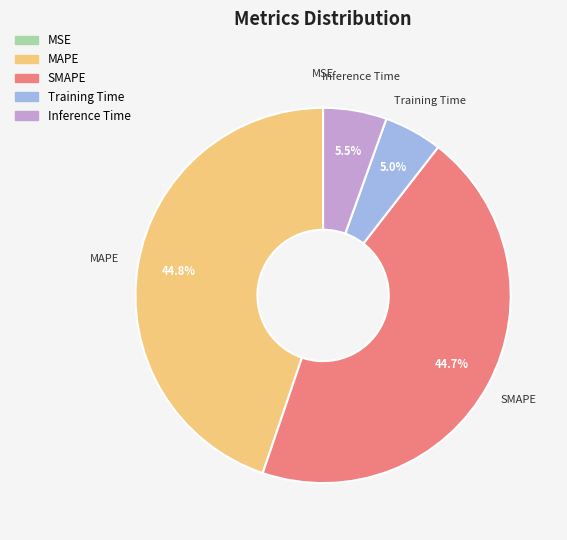

What portion of the pie excludes MAPE?

55.2%